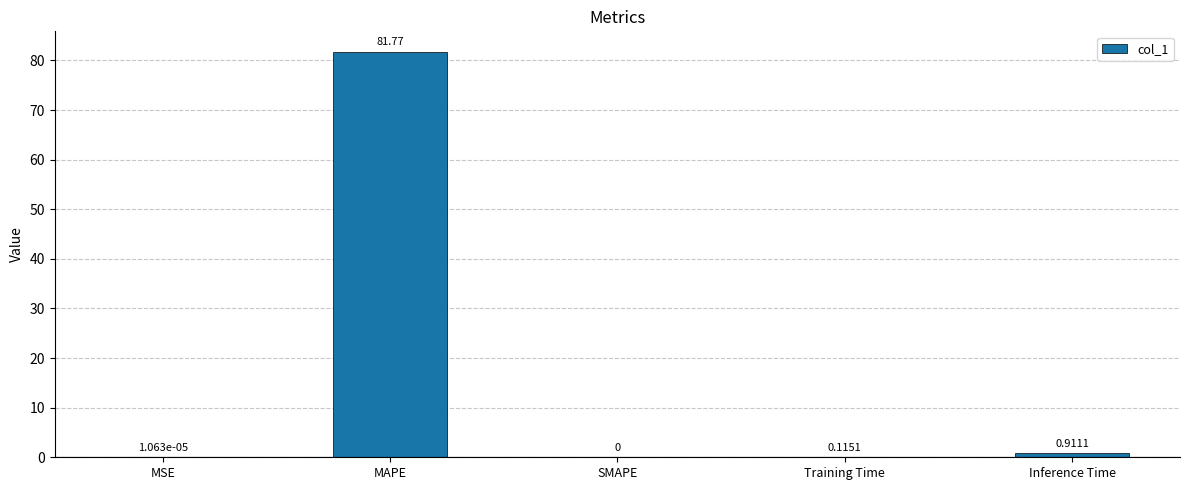

What is the greatest value displayed?

81.8